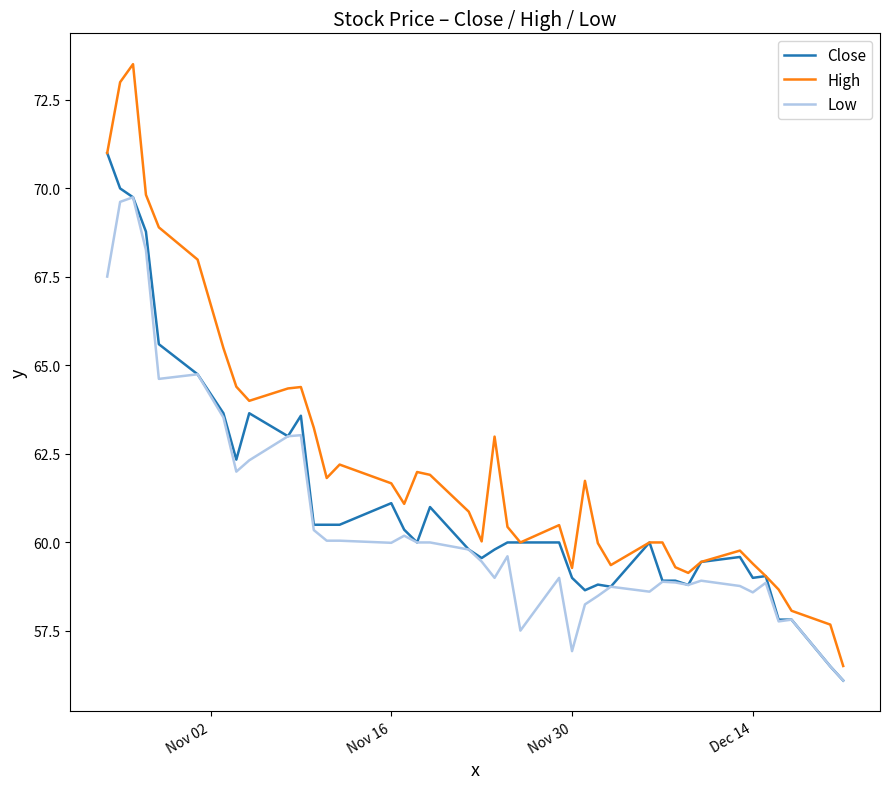

What is the minimum value for Close?

56.1